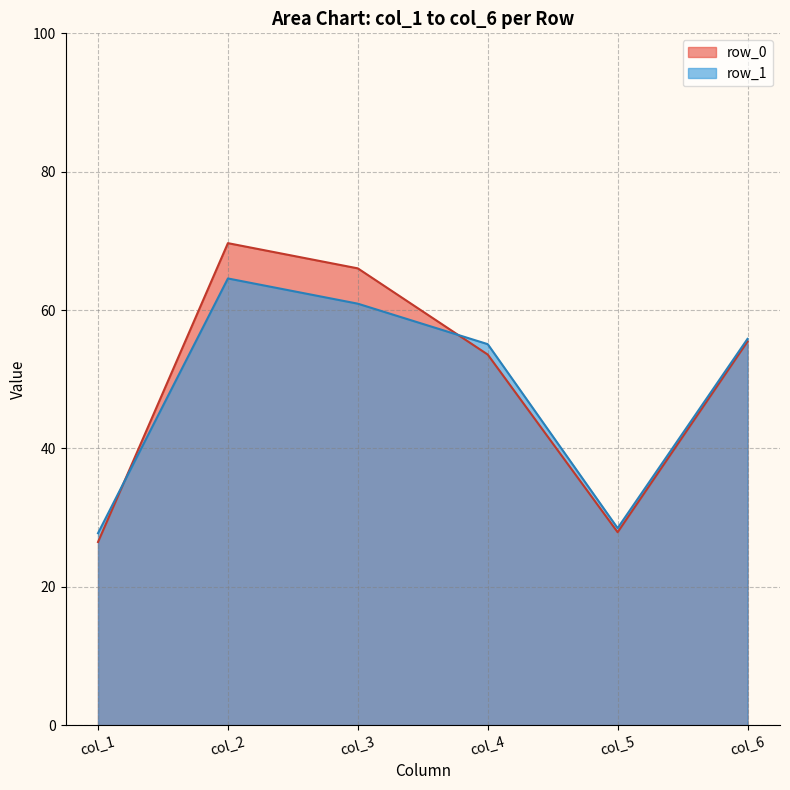

How many lines are shown in the chart?

2